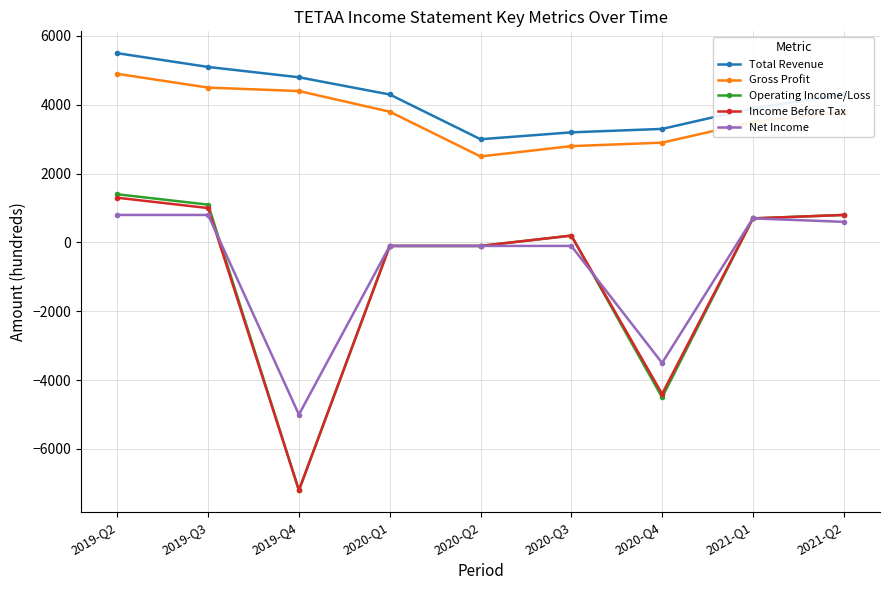

Reading left to right, what are all the values shown in this chart?

Total Revenue: 2019-Q2=5500	2019-Q3=5100	2019-Q4=4800	2020-Q1=4300	2020-Q2=3000	2020-Q3=3200	2020-Q4=3300	2021-Q1=3900	2021-Q2=4300
Gross Profit: 2019-Q2=4900	2019-Q3=4500	2019-Q4=4400	2020-Q1=3800	2020-Q2=2500	2020-Q3=2800	2020-Q4=2900	2021-Q1=3500	2021-Q2=3800
Operating Income/Loss: 2019-Q2=1400	2019-Q3=1100	2019-Q4=-7200	2020-Q1=-100	2020-Q2=-100	2020-Q3=200	2020-Q4=-4500	2021-Q1=700	2021-Q2=800
Income Before Tax: 2019-Q2=1300	2019-Q3=1000	2019-Q4=-7200	2020-Q1=-100	2020-Q2=-100	2020-Q3=200	2020-Q4=-4400	2021-Q1=700	2021-Q2=800
Net Income: 2019-Q2=800	2019-Q3=800	2019-Q4=-5000	2020-Q1=-100	2020-Q2=-100	2020-Q3=-100	2020-Q4=-3500	2021-Q1=700	2021-Q2=600